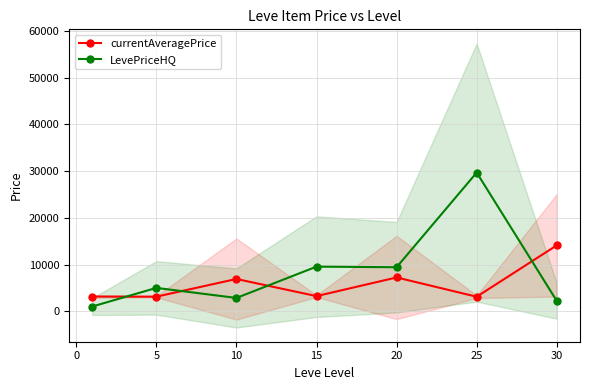

Where is the first local maximum for currentAveragePrice?

10